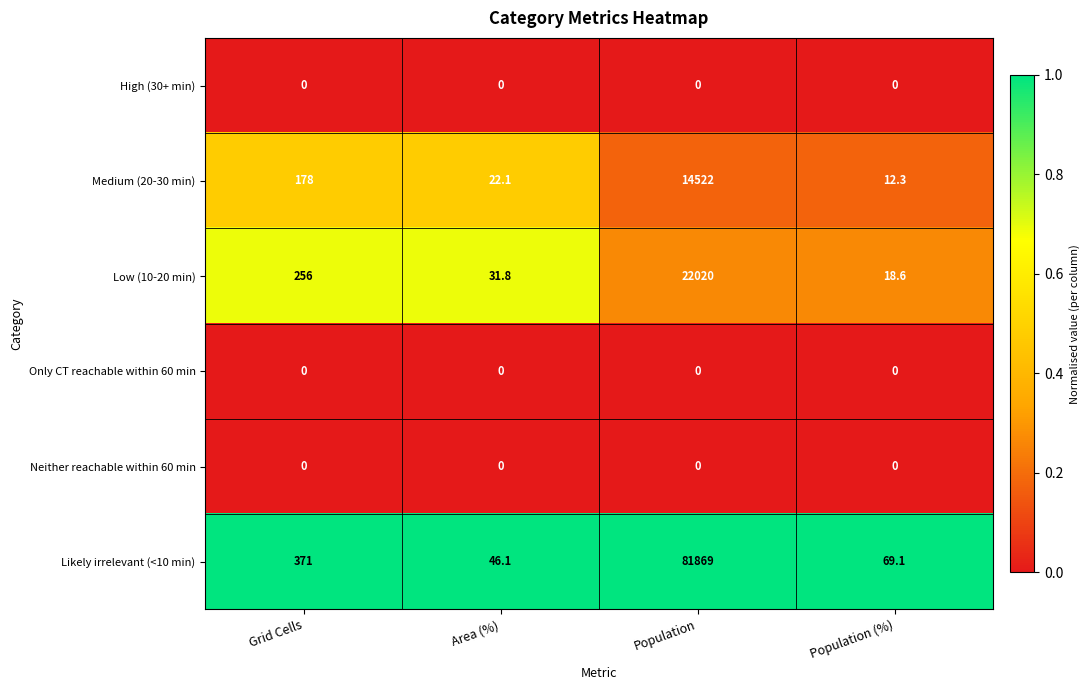

Rank the categories by Medium (20-30 min) value from highest to lowest.

Population, Grid Cells, Area (%), Population (%)